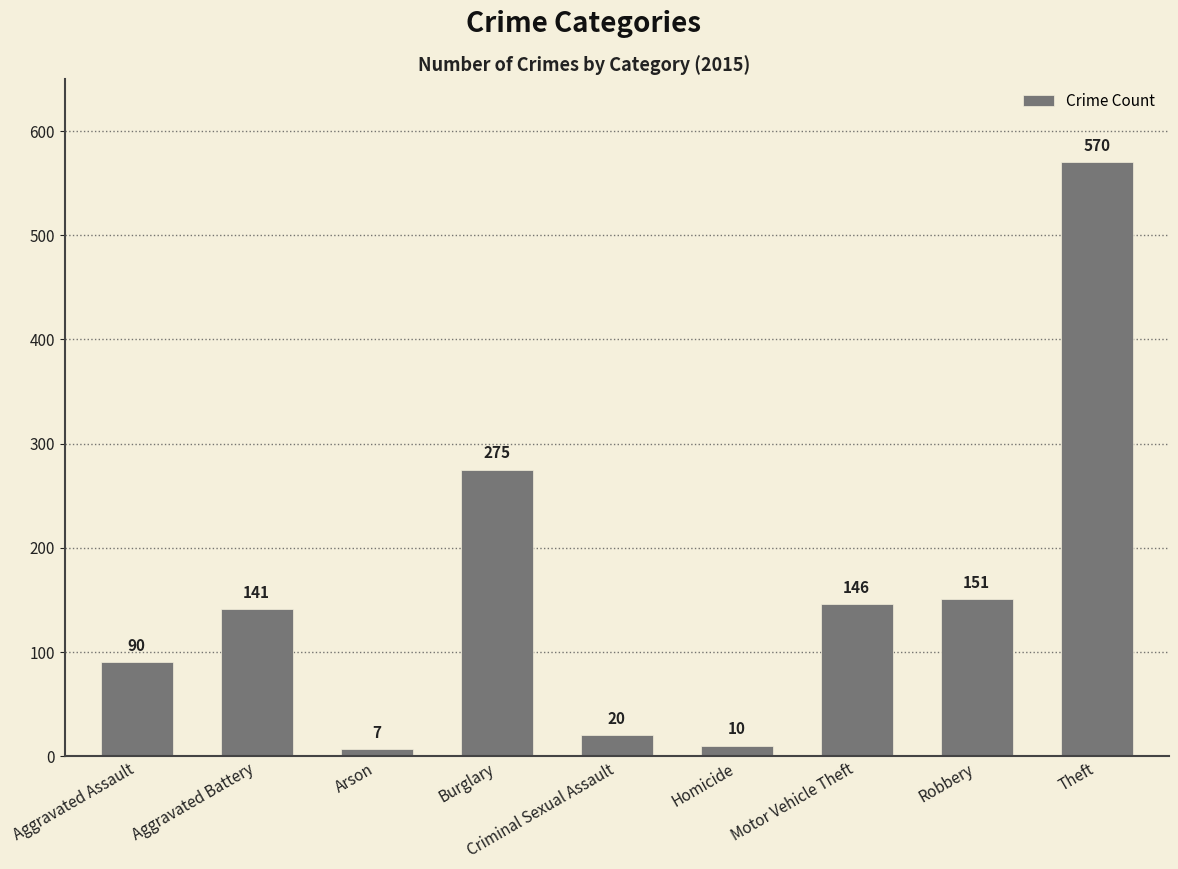

At which label is the value closest to 288?

Burglary